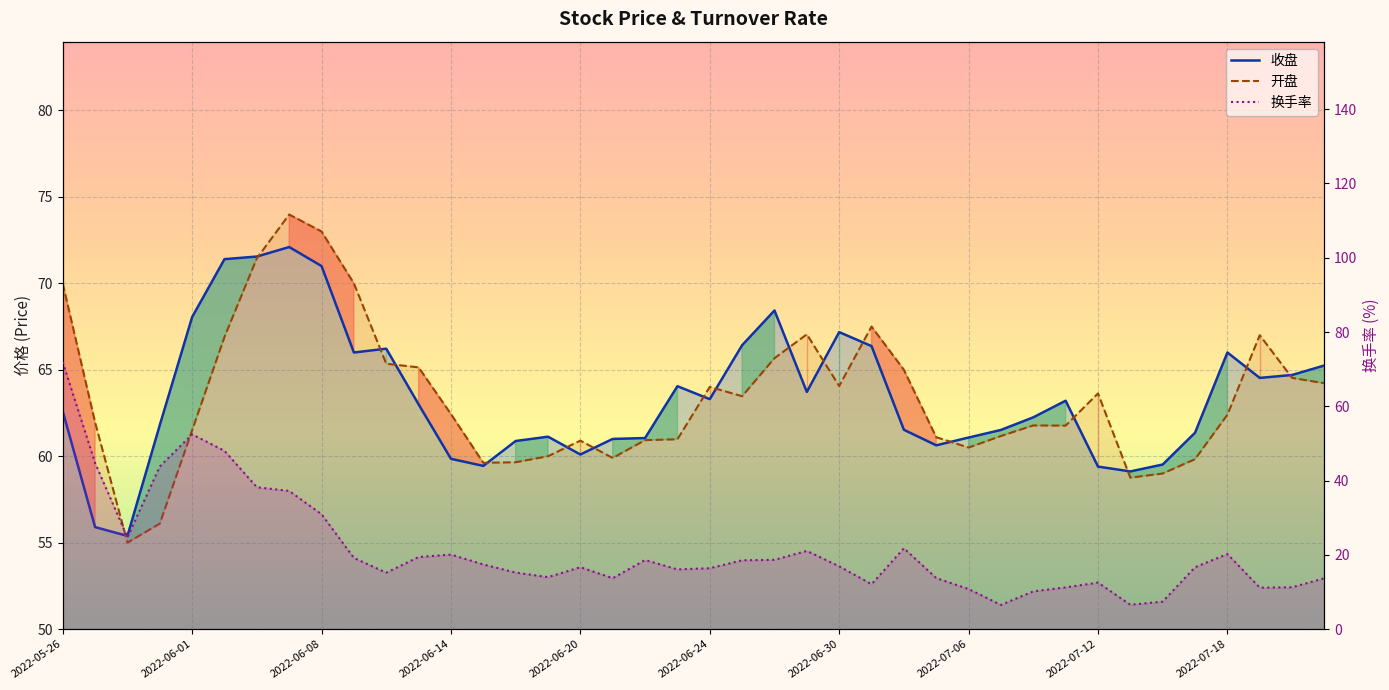

What is the label of the 19th point from the right?

2022-06-27